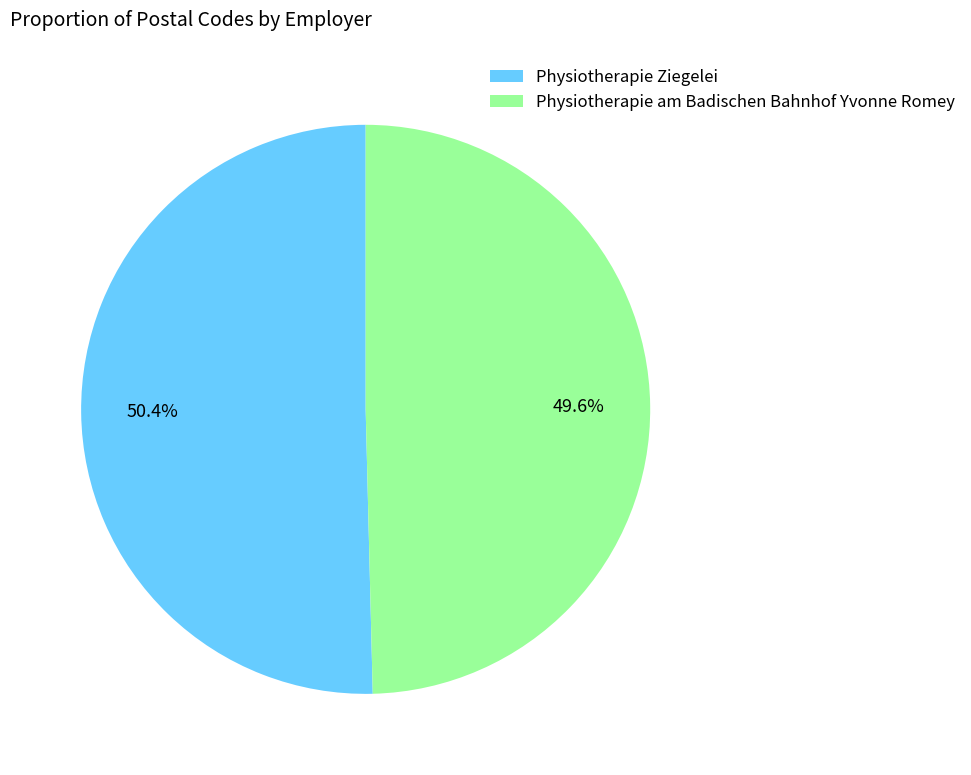

Which slice is the largest?

Physiotherapie Ziegelei